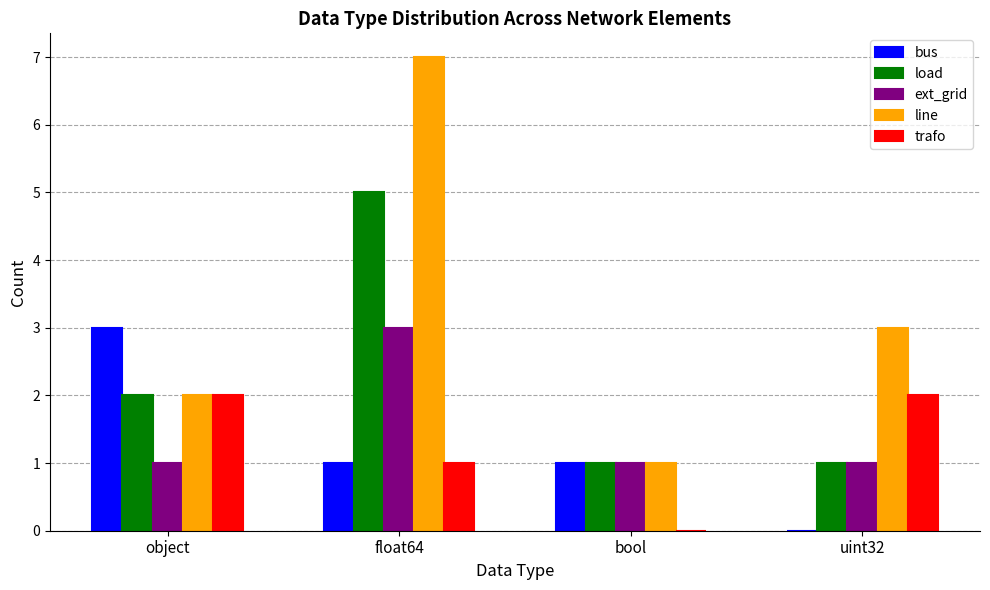

Reading left to right, list all the values displayed in this chart.

bus: 3	1	1	0
load: 2	5	1	1
ext_grid: 1	3	1	1
line: 2	7	1	3
trafo: 2	1	0	2